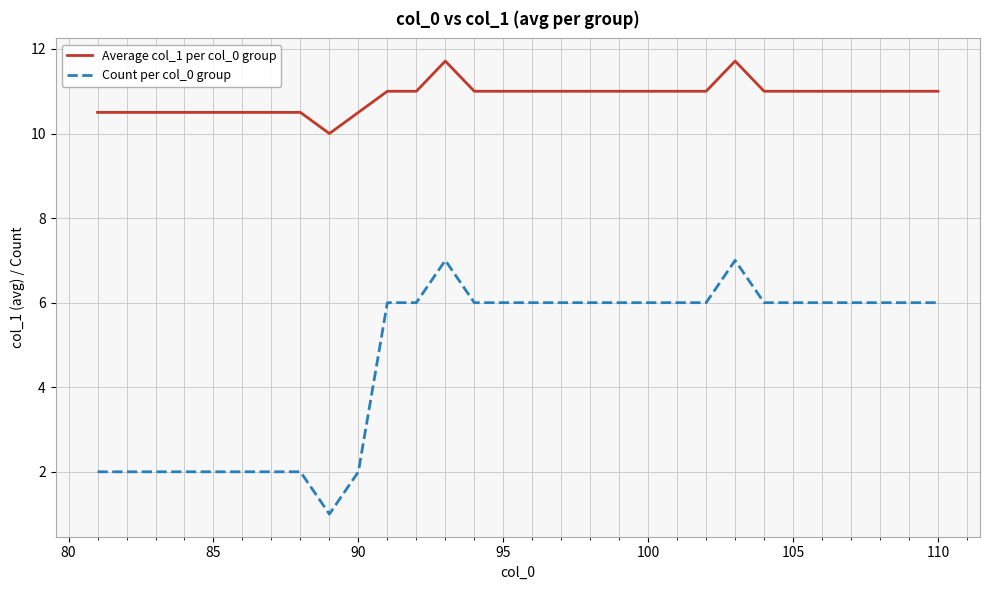

List the series in order of their peak value, highest first.

Average col_1 per col_0 group, Count per col_0 group